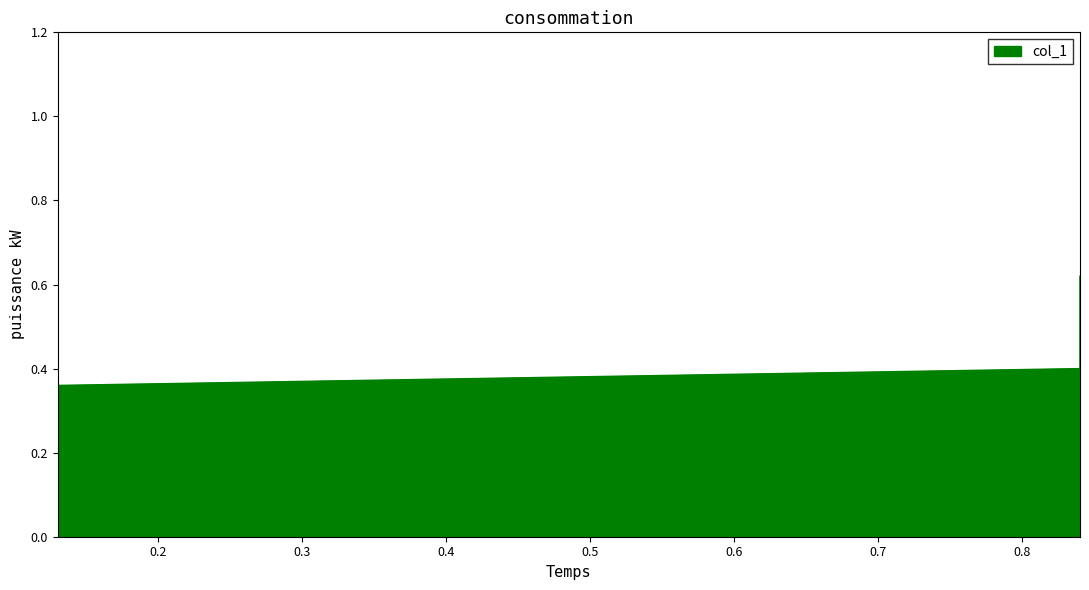

The chart shows a value of 0.1 at 0.84. True or false?

False